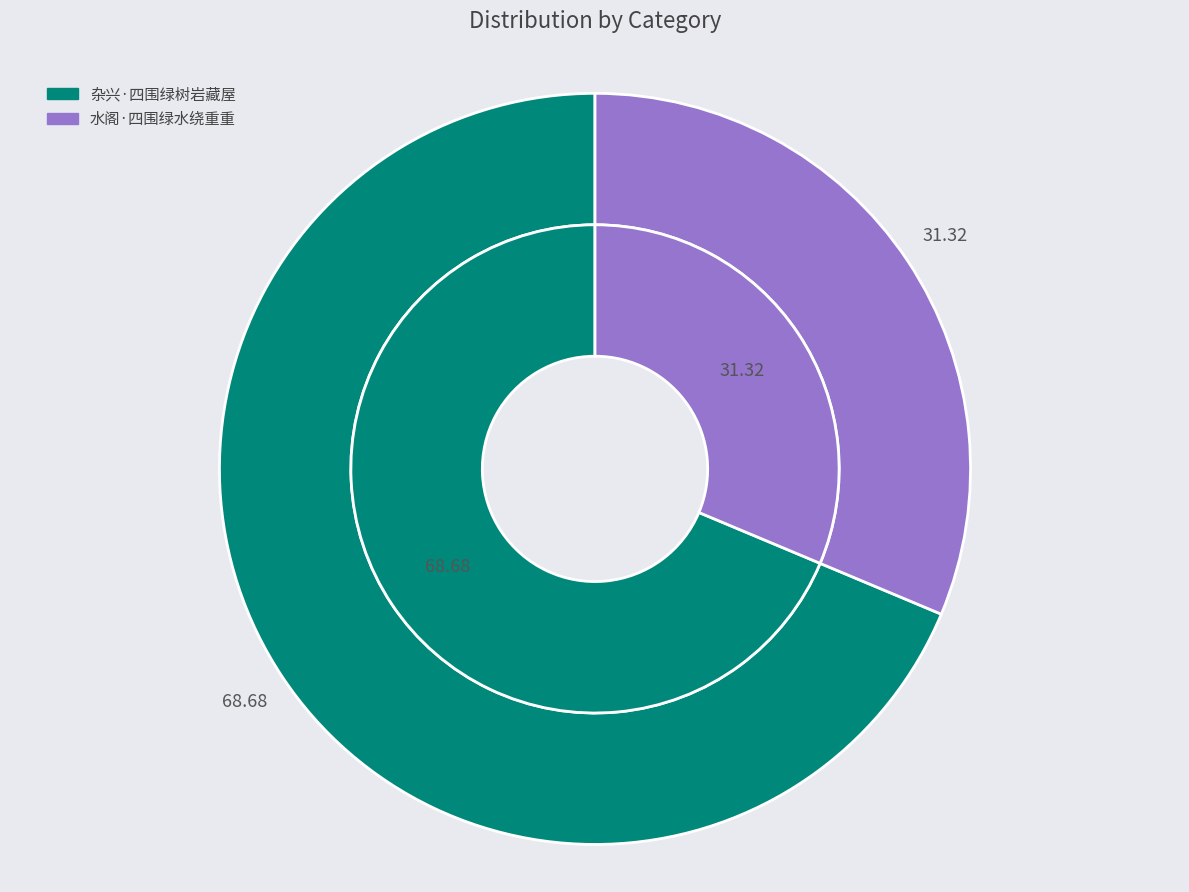

Rank the categories by value from lowest to highest.

水阁·四围绿水绕重重, 杂兴·四围绿树岩藏屋